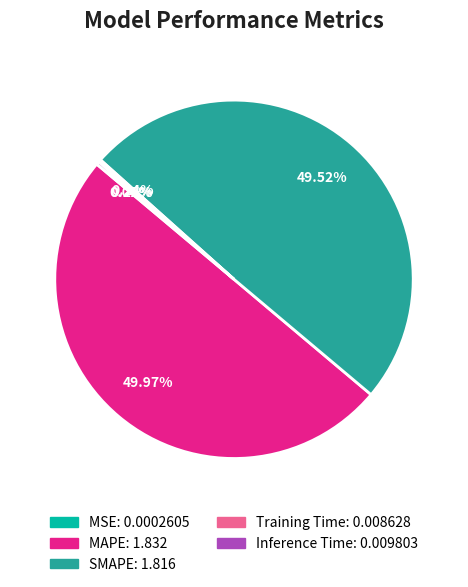

To the nearest percent, what is the difference between the MAPE and Training Time slice percentages?

50%